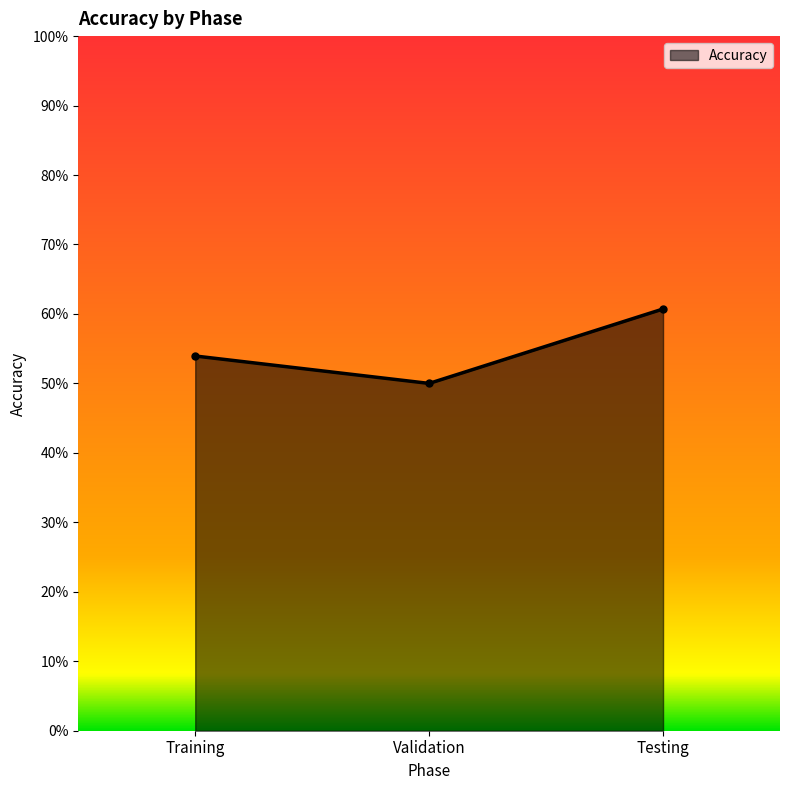

What is the label of the 2nd point from the right?

Validation